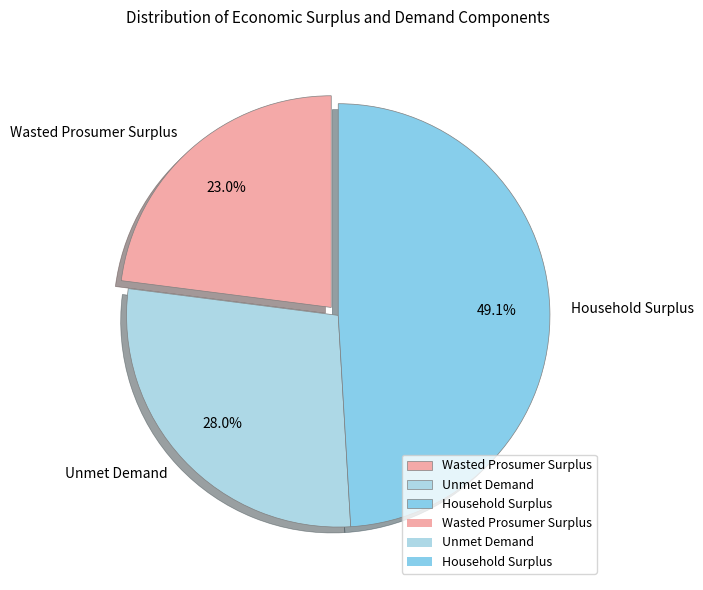

The Wasted Prosumer Surplus slice represents 23% of the pie. True or false?

True